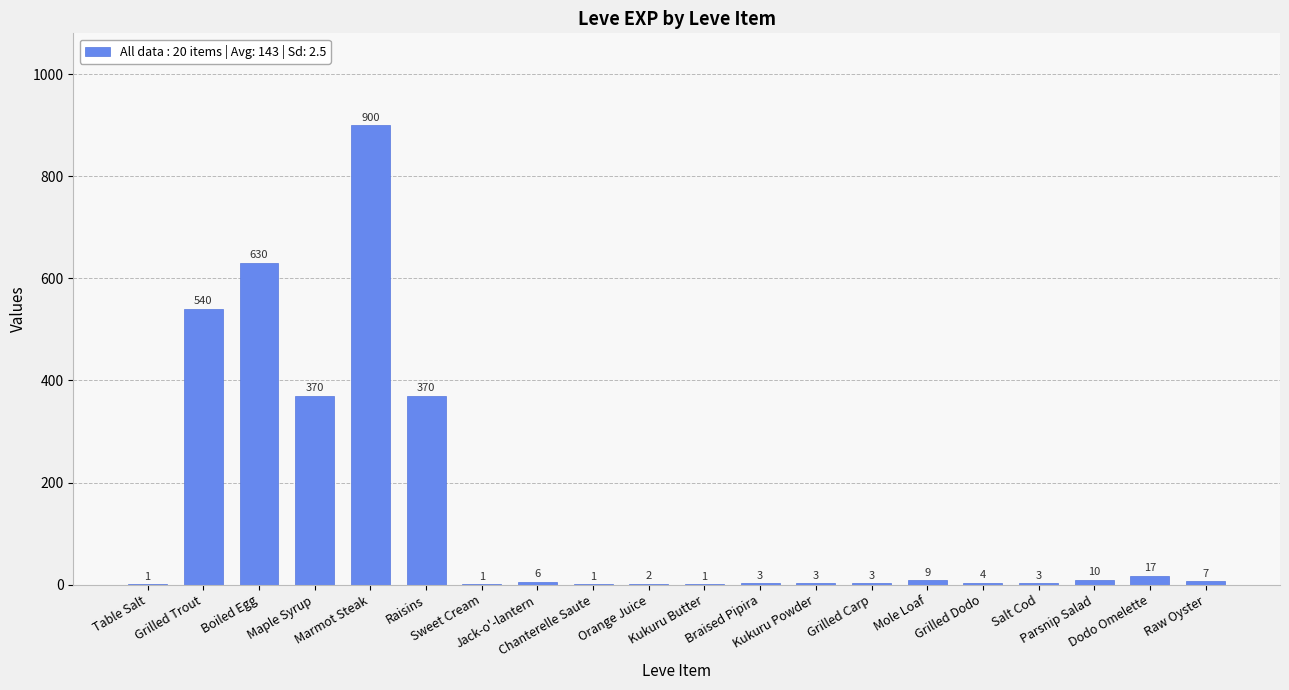

Where does the data first go above 6?

Grilled Trout